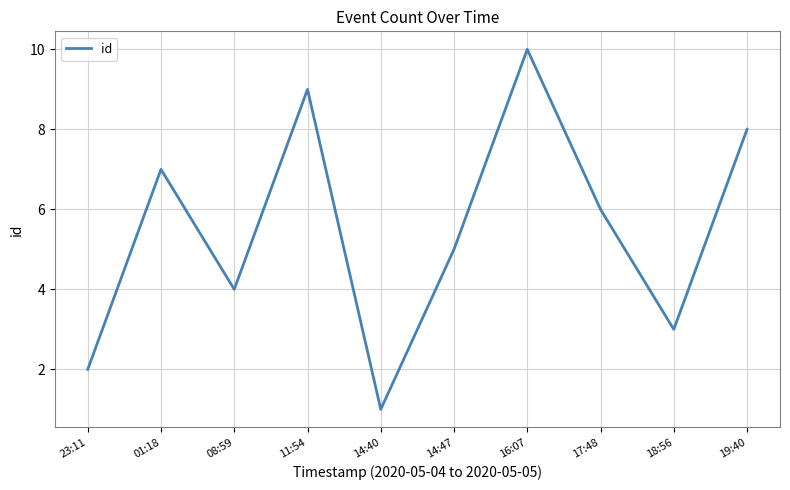

Approximately how many times larger is the value at 14:47 compared to 23:11?

2.5